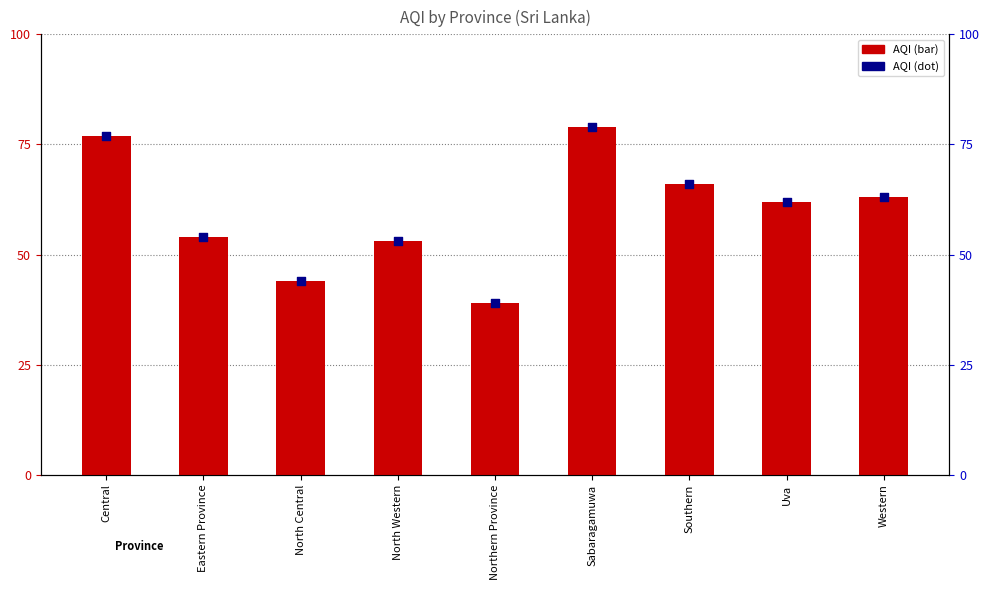

What is the total value across all series at Central?

154